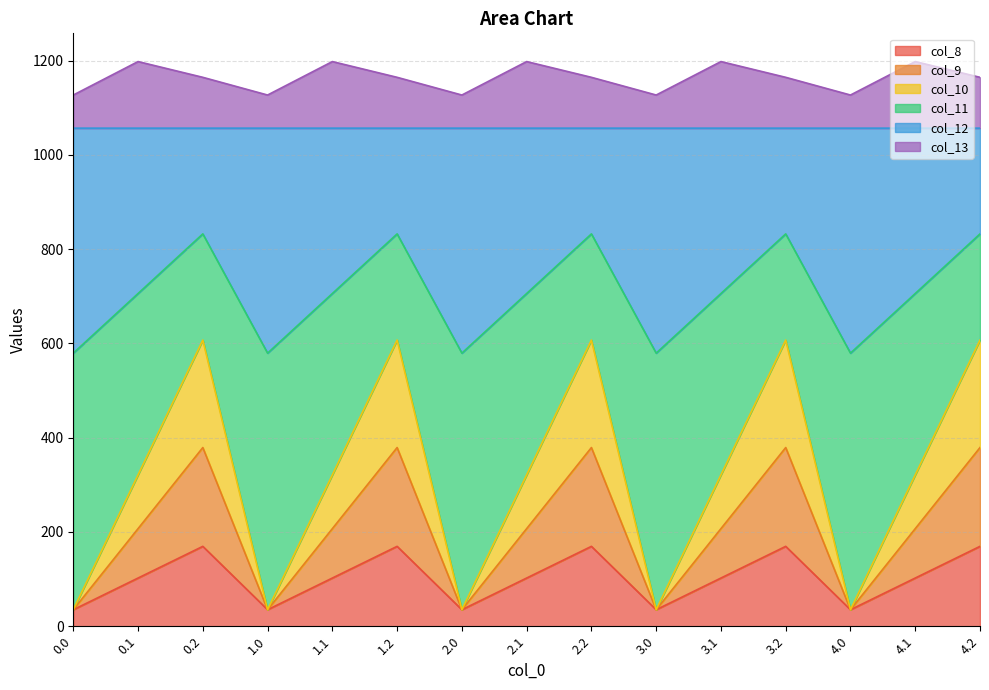

What is the total value across all series at 3.2?

1164.4